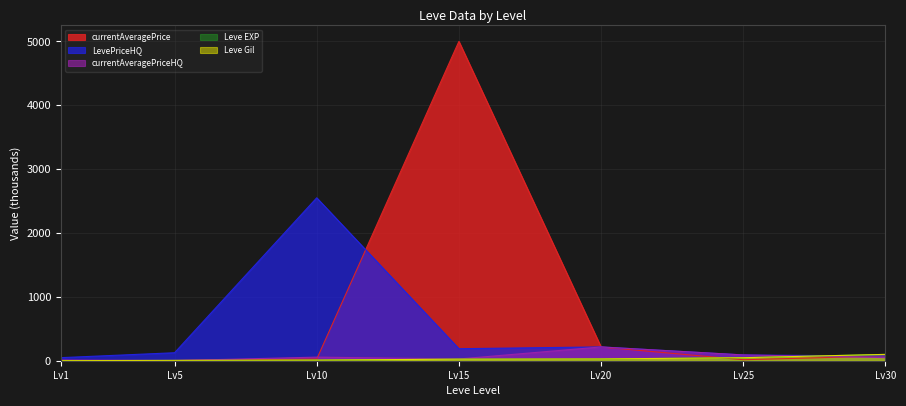

Which series ends up on top after the final intersection of Leve Gil and currentAveragePrice?

Leve Gil